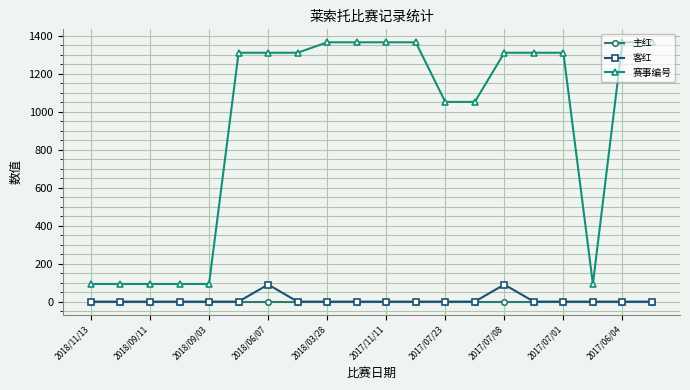

Reading right to left, list all the values displayed in this chart.

主红: 0	0	0	0	0	0	0	0	0	0	0	0	0	0	0	0	0	0	0	0
客红: 0	0	0	0	0	90	0	0	0	0	0	0	0	90	0	0	0	0	0	0
赛事编号: 1366	1366	93	1311	1311	1311	1052	1052	1366	1366	1366	1366	1311	1311	1311	93	93	93	93	93